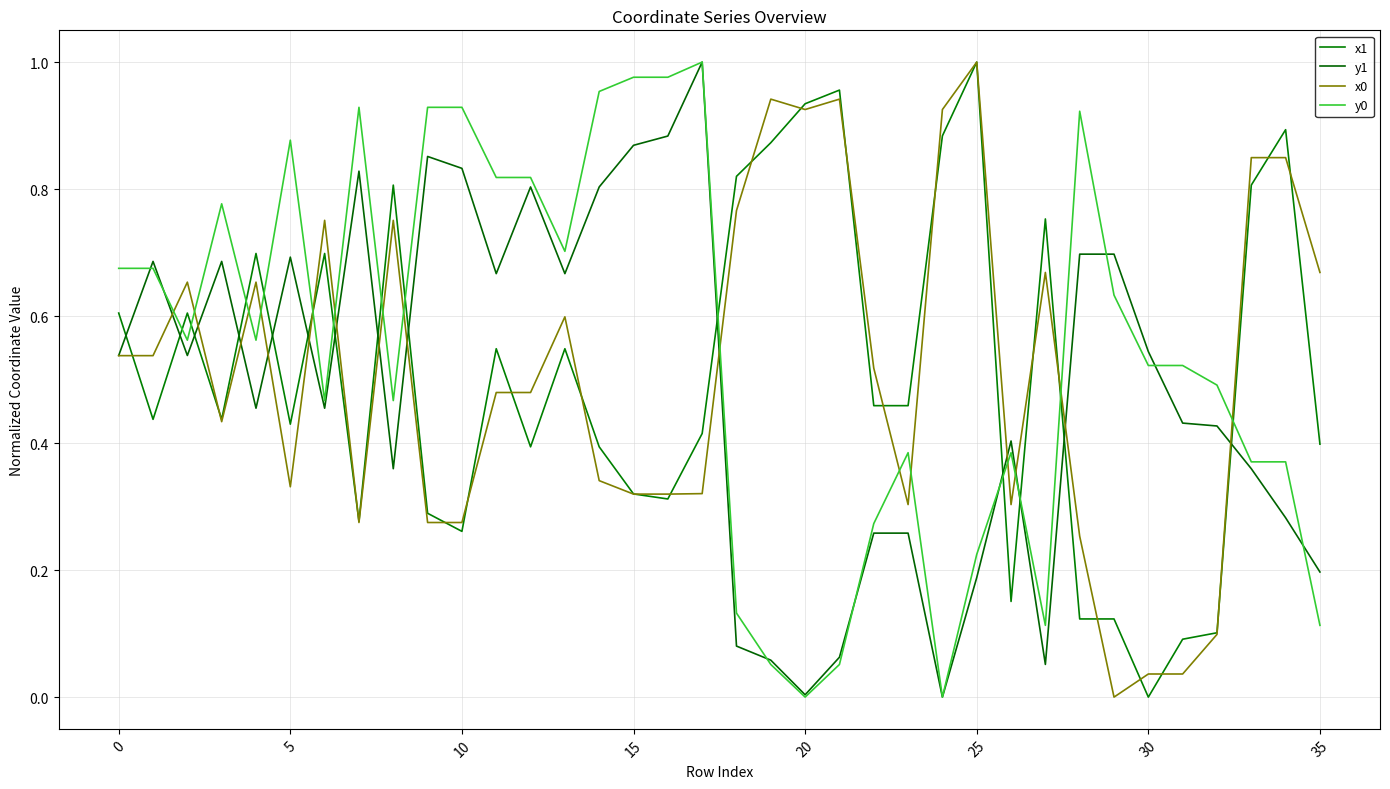

What is the average value of the x1 series?

0.5